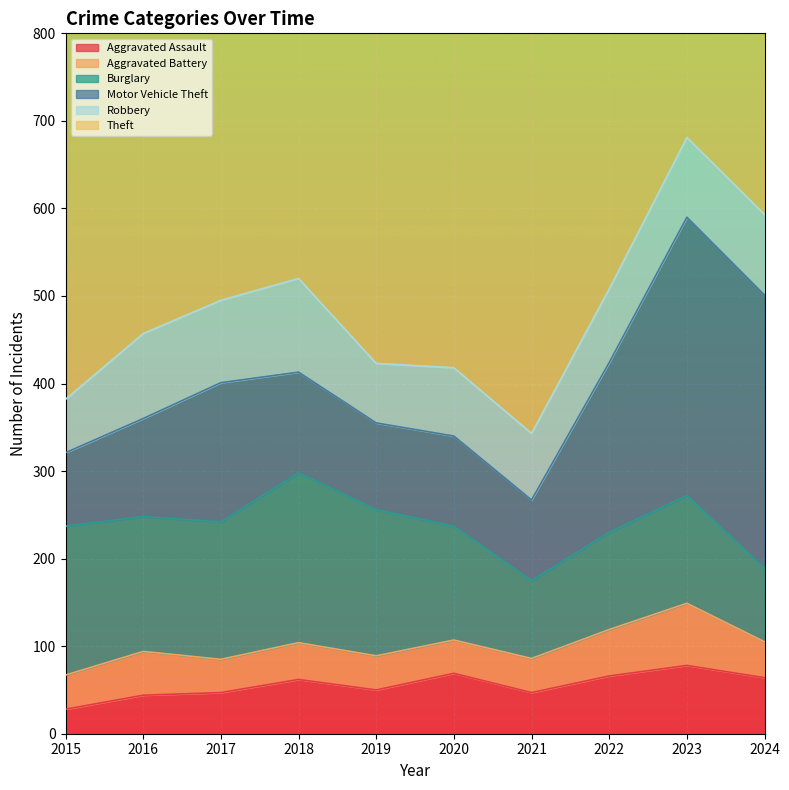

Does the chart display data point markers on the line(s)?

No